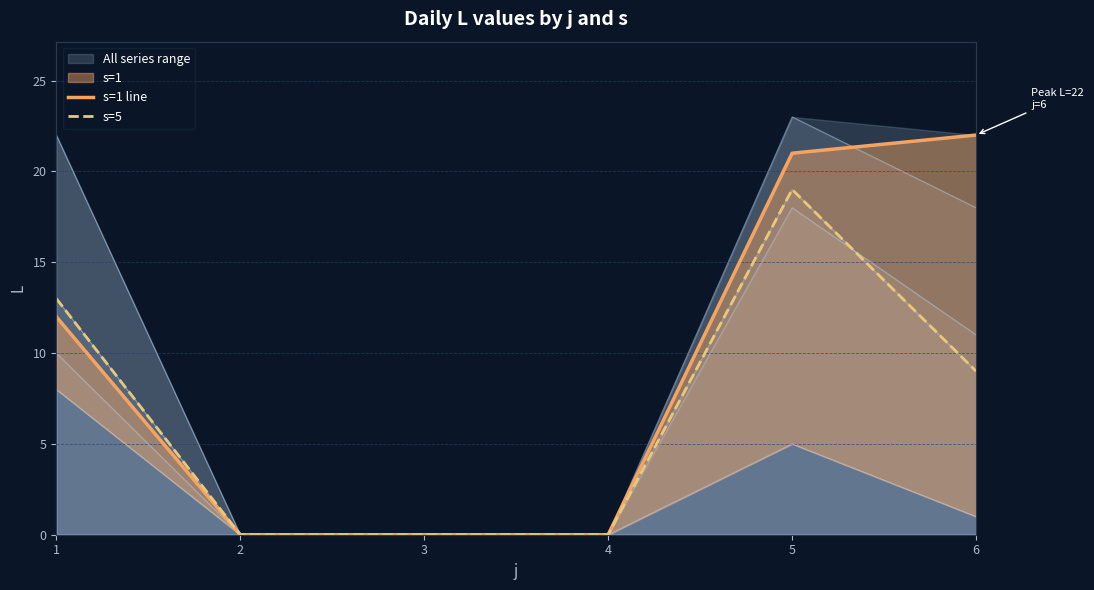

What is the maximum value shown in the chart?

22